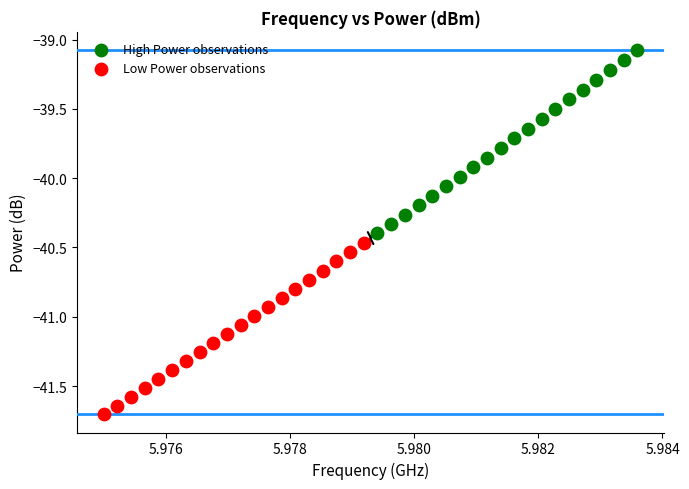

Which series reaches the minimum Y coordinate?

Low Power observations